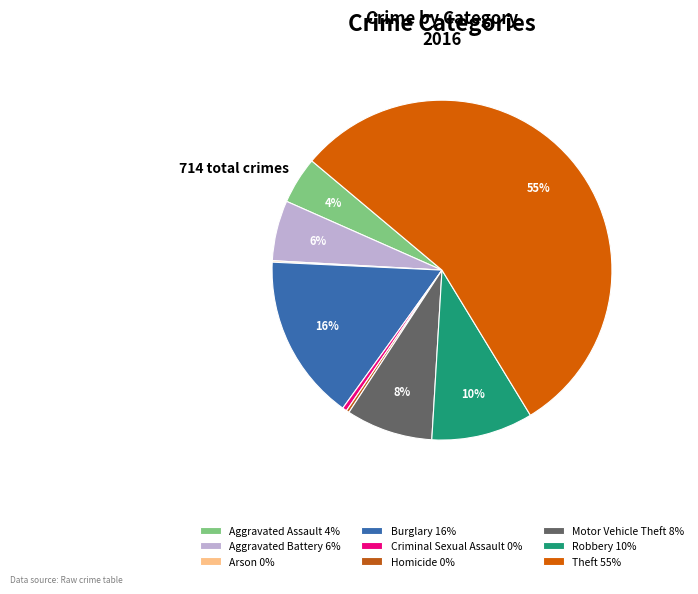

To the nearest percent, what is the difference between the Robbery and Burglary slice percentages?

6%